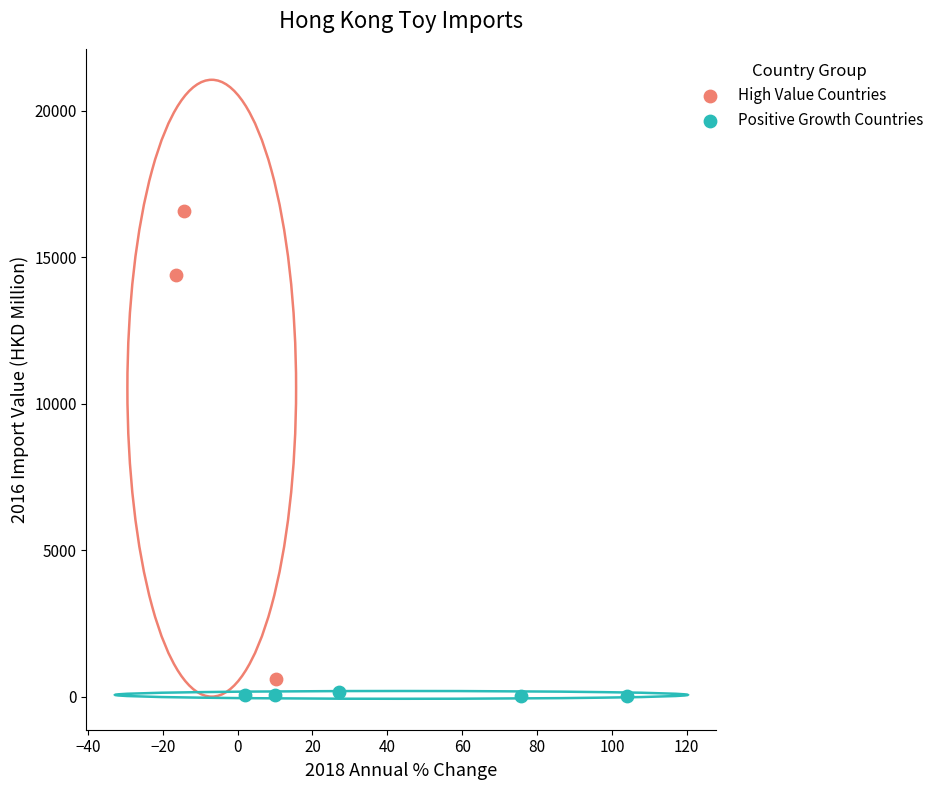

Which series contains the highest Y value?

High Value Countries